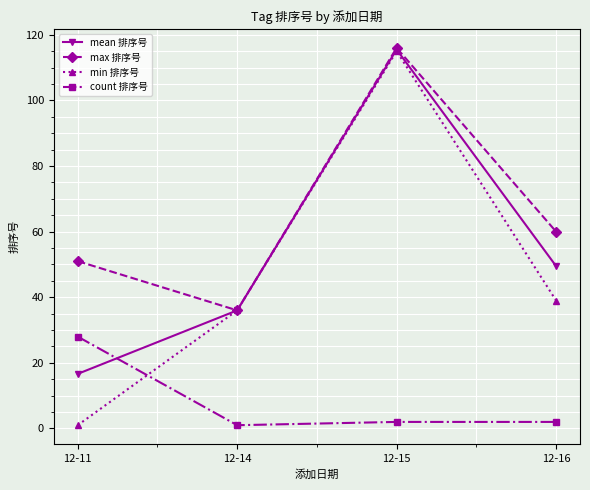

What is the difference between the second highest and minimum values in the mean 排序号 series?

32.9